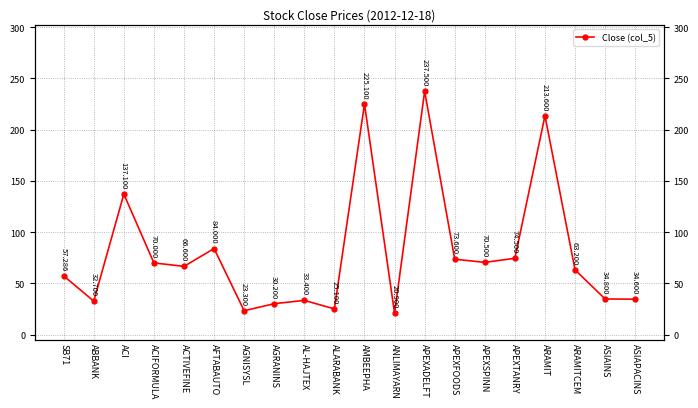

Which label corresponds to the largest value in the chart?

APEXADELFT